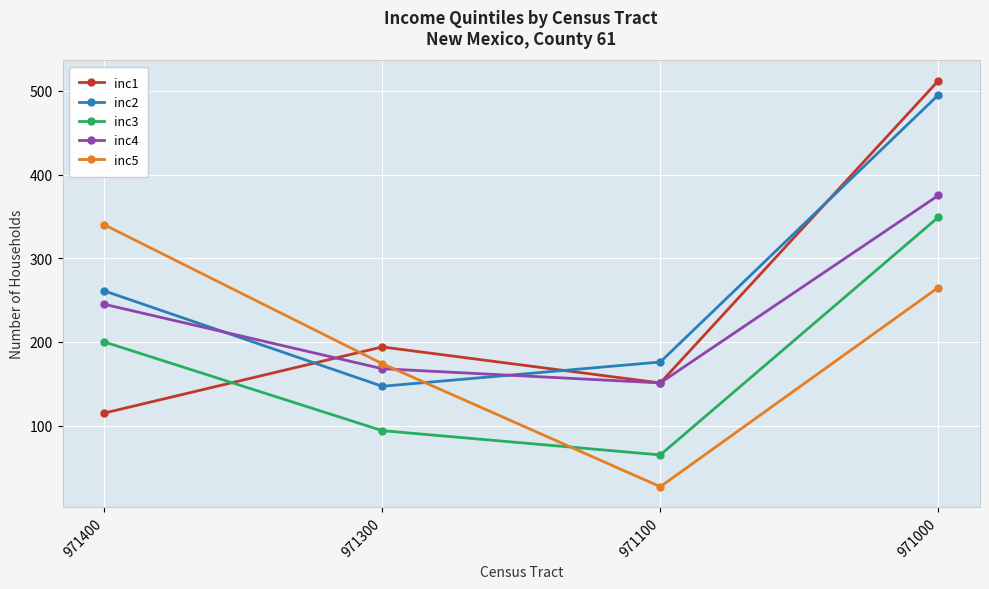

Is this an area chart (filled region under the line)?

No